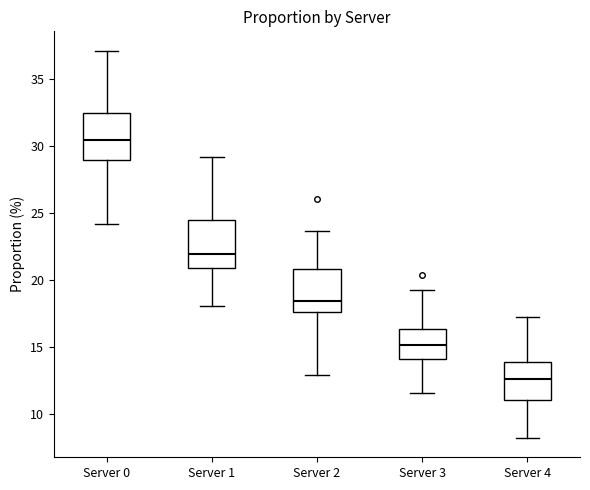

Where does the upper whisker of the box for Server 1 end on the y-axis? The values are not printed on the chart, so give them approximately, as read against the axis.

29.0